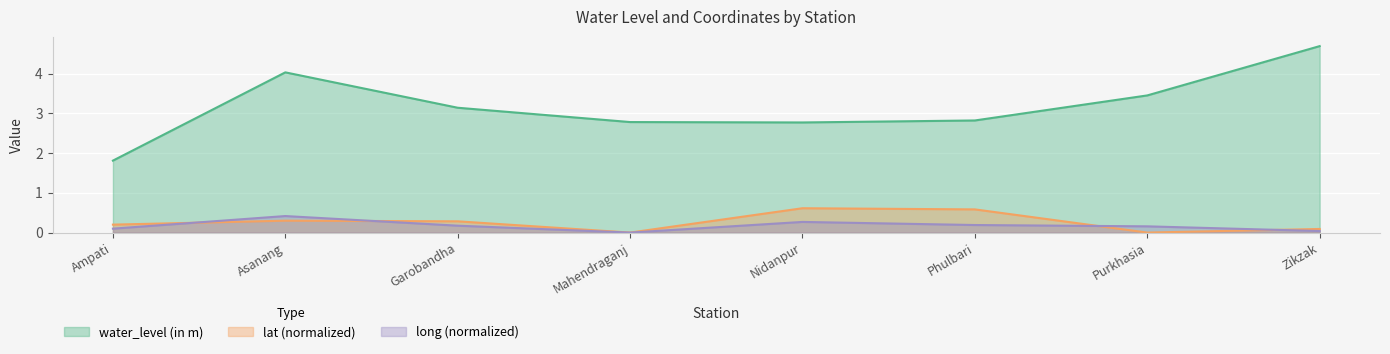

After their last crossing, which series has the higher values: lat or long?

lat